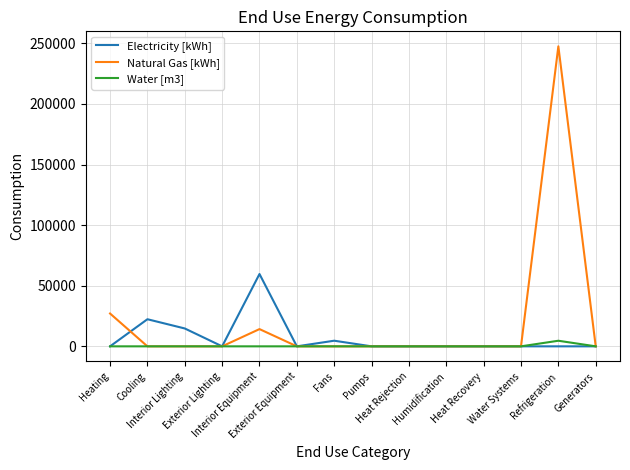

Reading right to left, list all the values displayed in this chart.

Electricity [kWh]: 0.0	0.0	0.0	0.0	0.0	0.0	0.0	4639.1	0.0	59664.6	0.0	14740.5	22360.3	0.0
Natural Gas [kWh]: 0.0	247498.1	0.0	0.0	0.0	0.0	0.0	0.0	0.0	14222.8	0.0	0.0	0.0	27080.2
Water [m3]: 0.0	4614.5	0.0	0.0	0.0	0.0	0.0	0.0	0.0	0.0	0.0	0.0	0.0	0.0